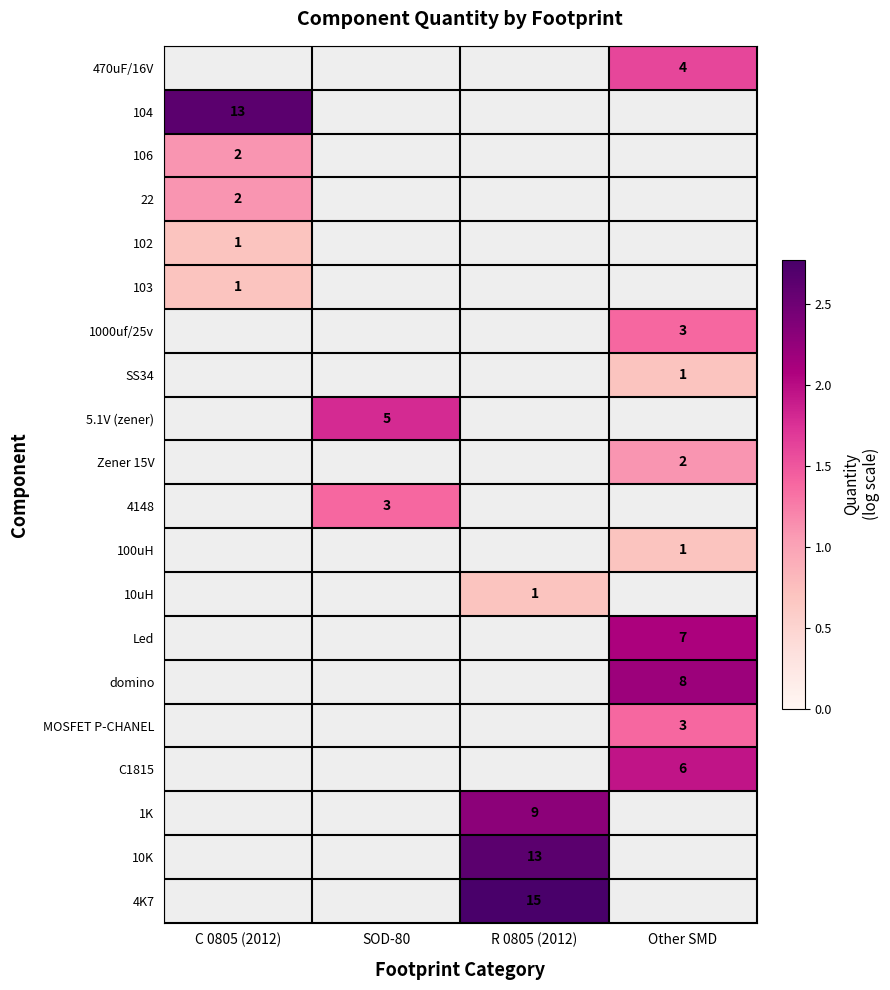

Between C 0805 (2012) and SOD-80, which is larger?

SOD-80